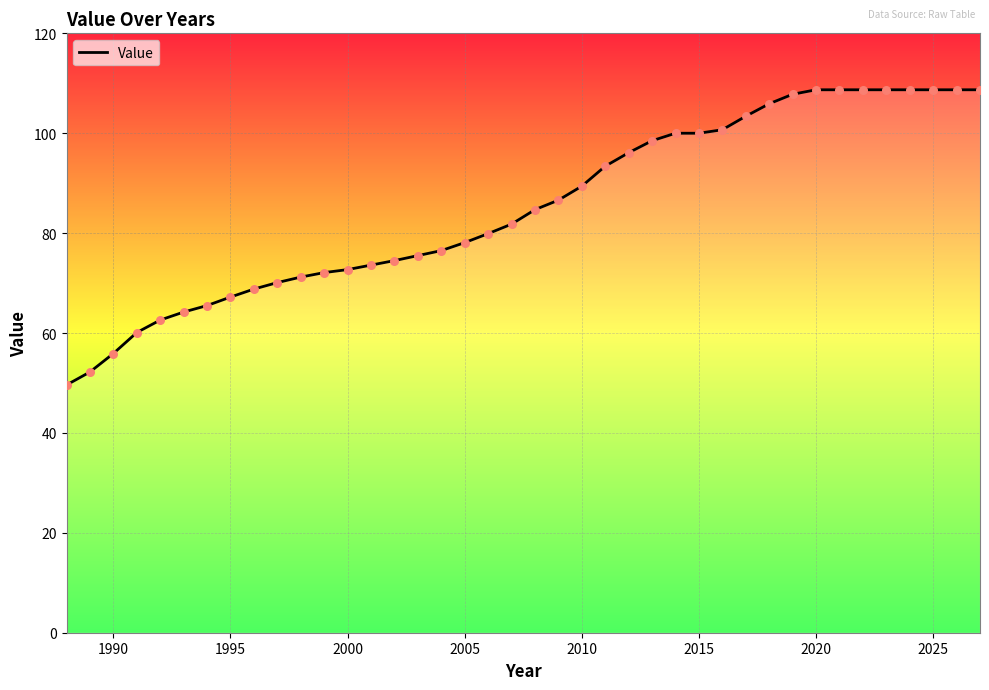

What is the difference between the maximum and minimum values?

59.1